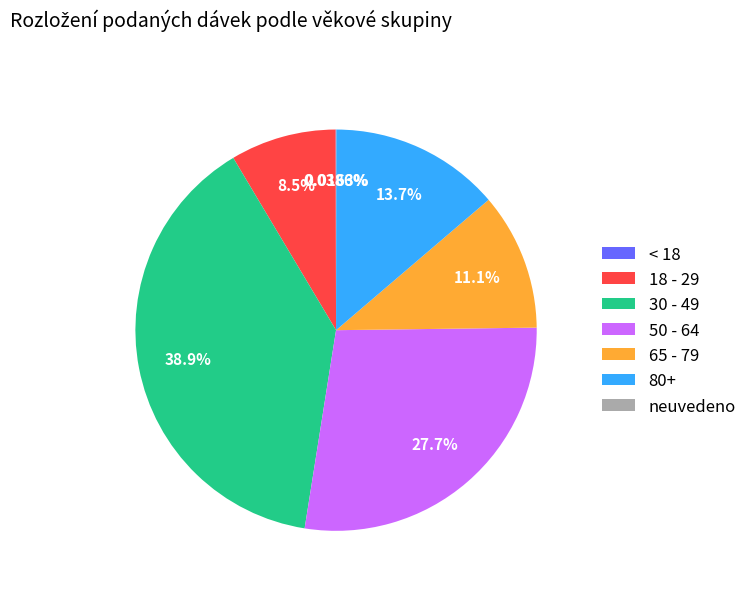

How much of the chart is everything except 18 - 29?

91.5%